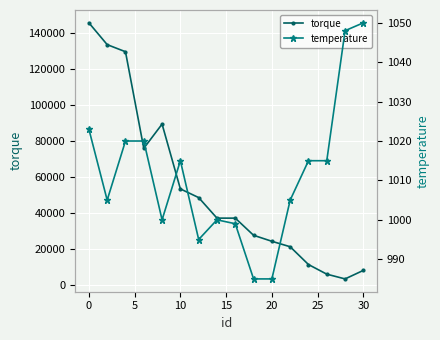

What is the maximum value for torque?

145760